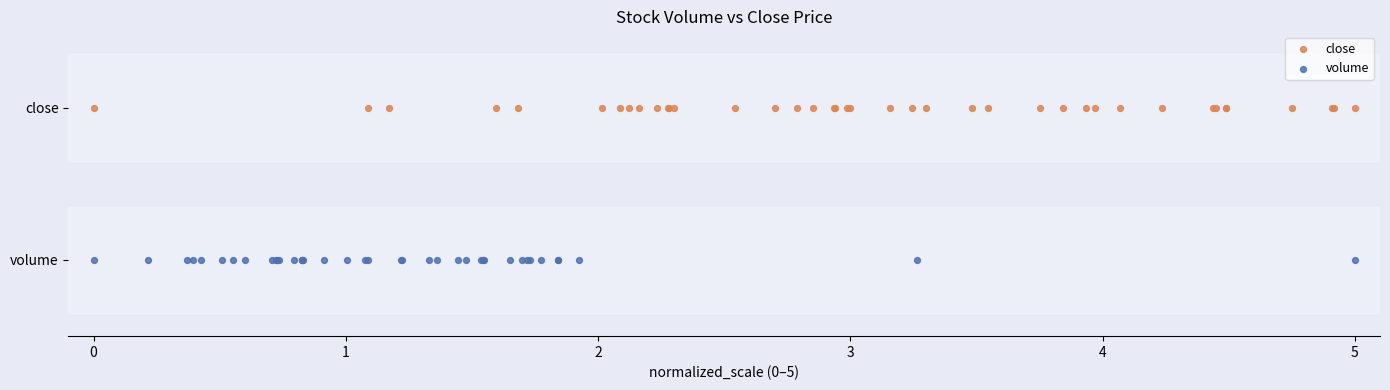

Which series contains the highest Y value?

close